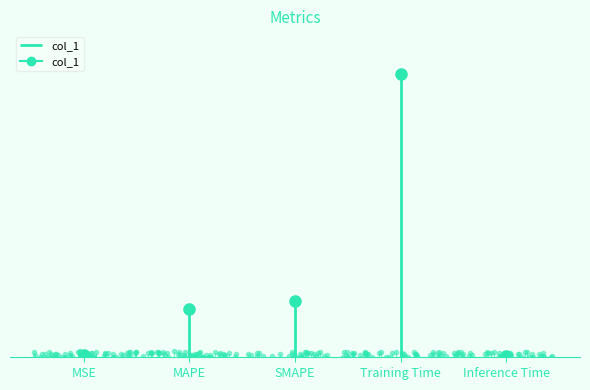

How many lines are shown in the chart?

1